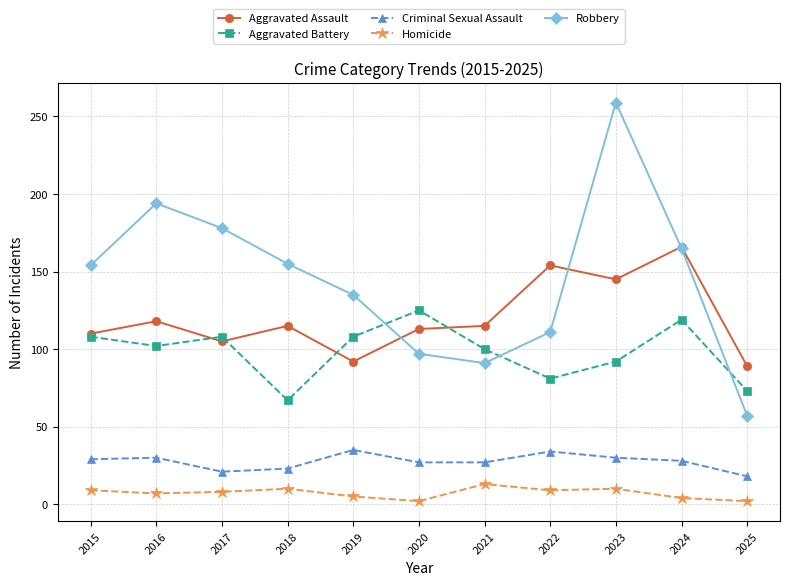

What is the difference between the second highest and minimum values in the Robbery series?

137